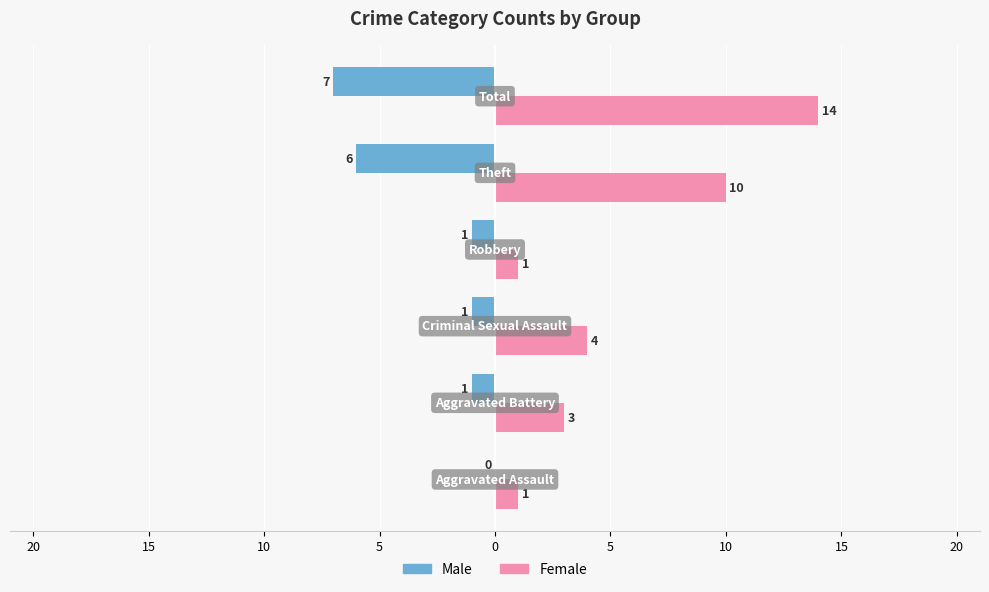

Rank the series by their maximum value, from lowest to highest.

Male, Female